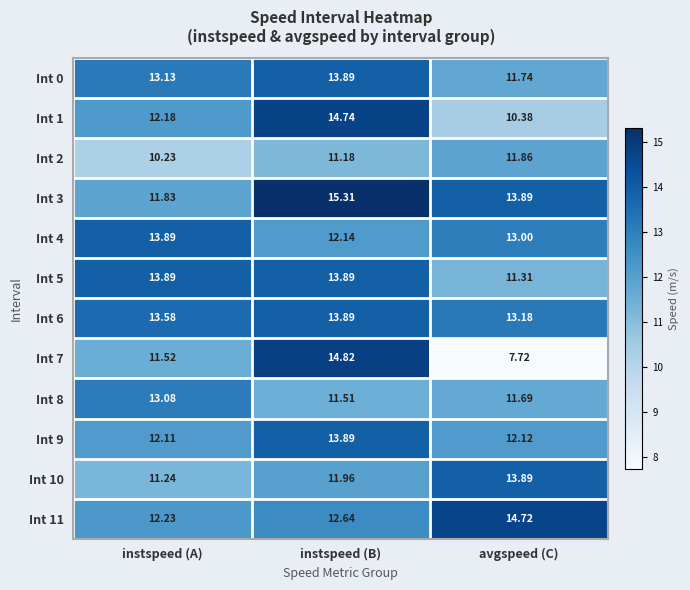

Between instspeed (B) and avgspeed (C), which series saw the biggest shift?

Int 7